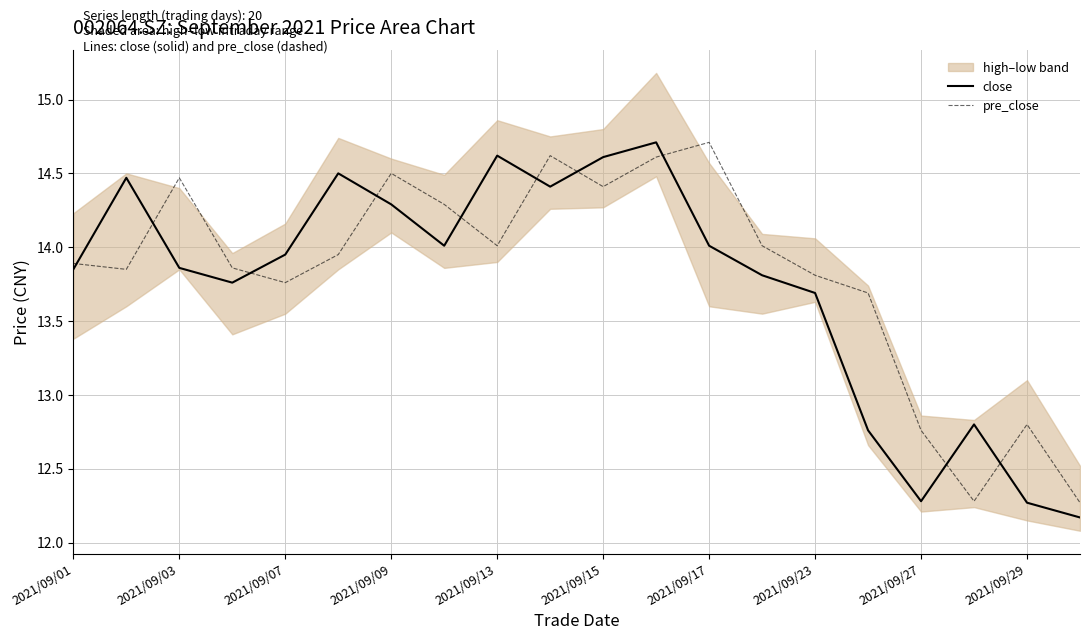

What is the average value of the pre_close series?

13.8